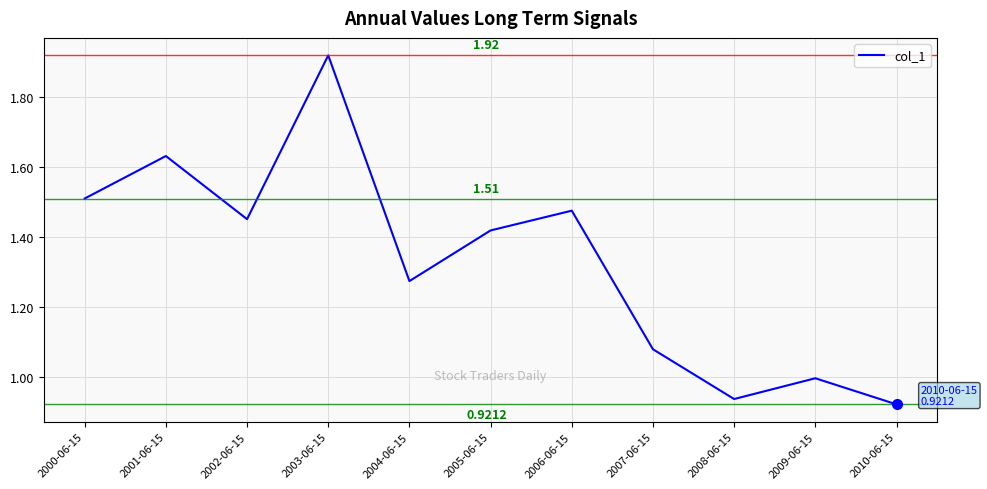

What is the difference between the maximum and minimum values?

1.0